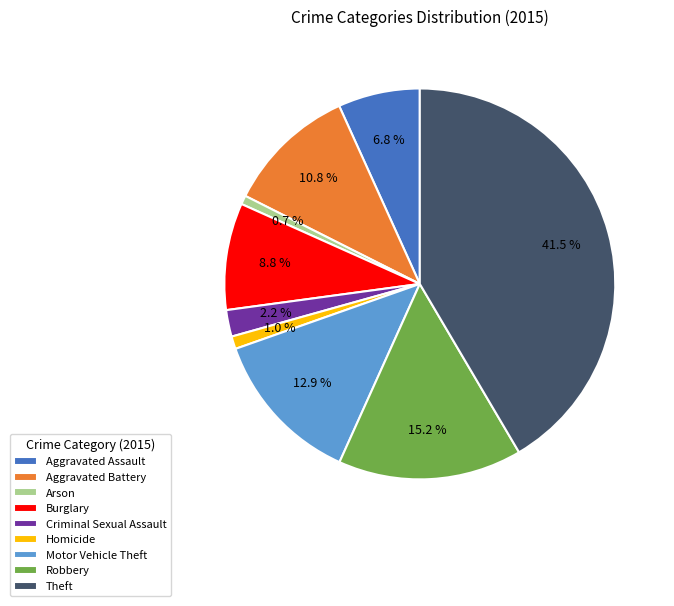

What percentage is the Aggravated Battery slice, to the nearest percent?

11%